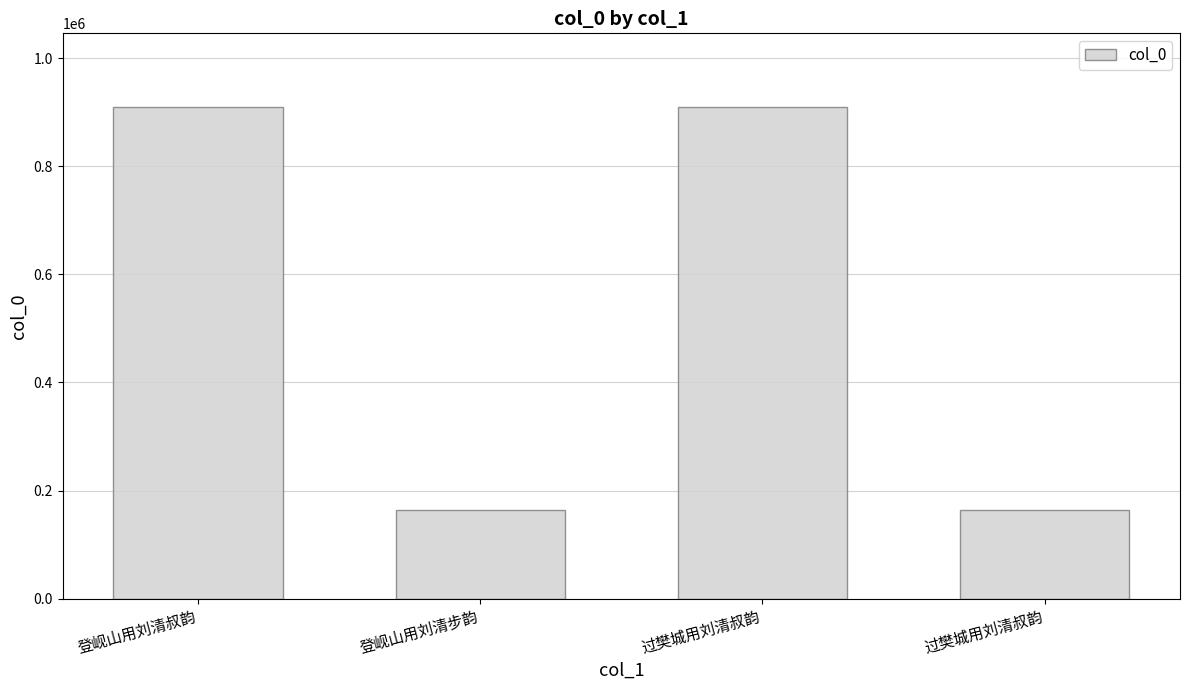

How many bars are there in total?

4